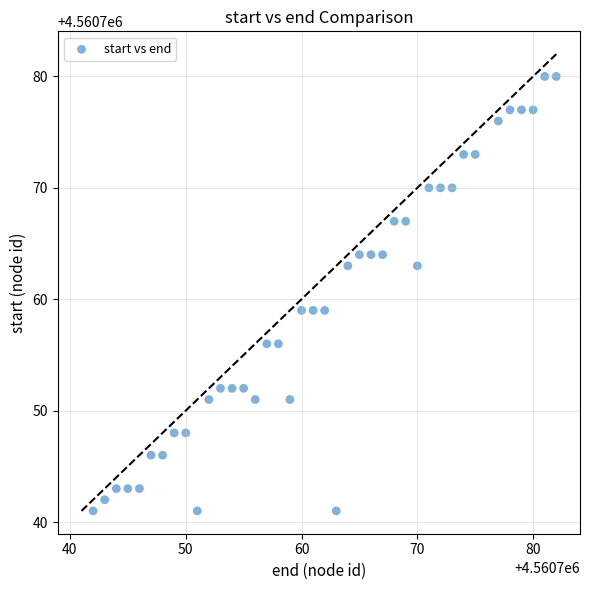

What is the range of Y values (max minus min)?

39